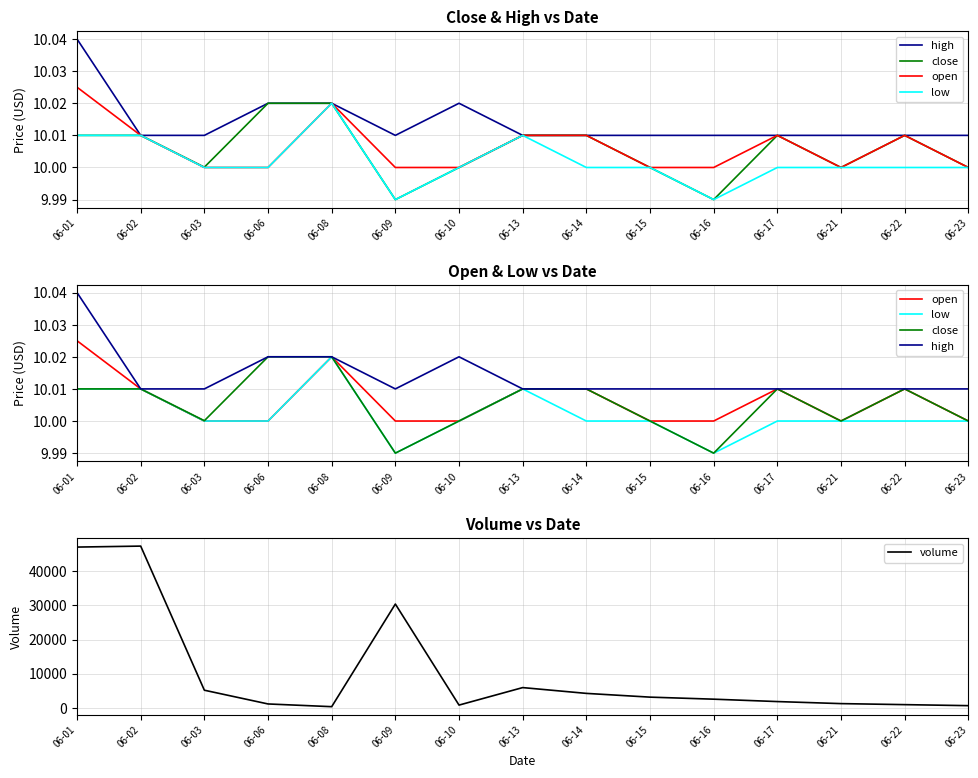

Which series has the largest range (max minus min)?

volume